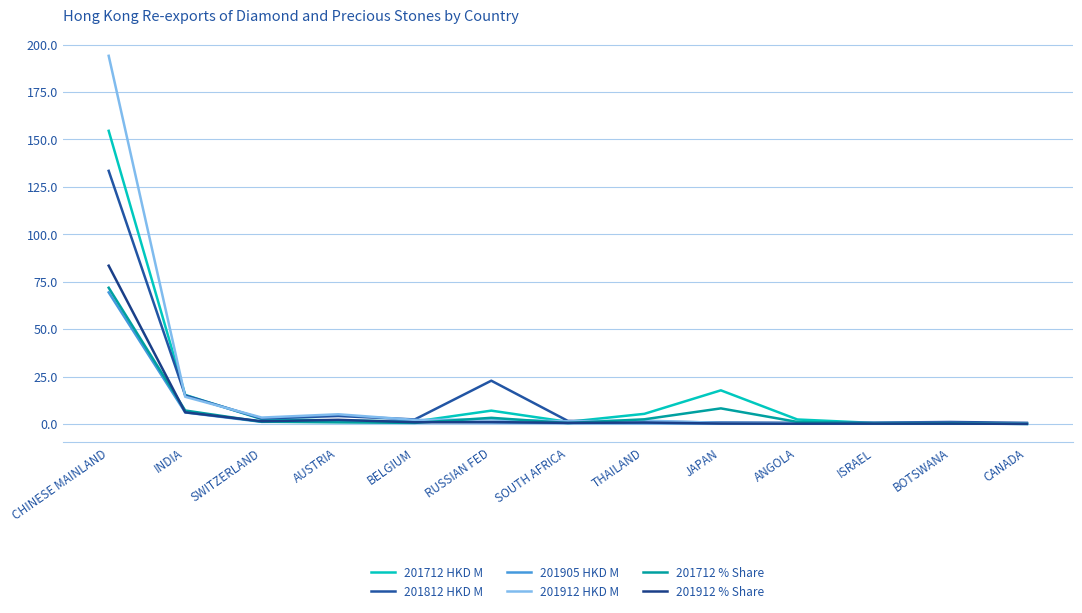

At how many categories does at least one series exceed 154?

1